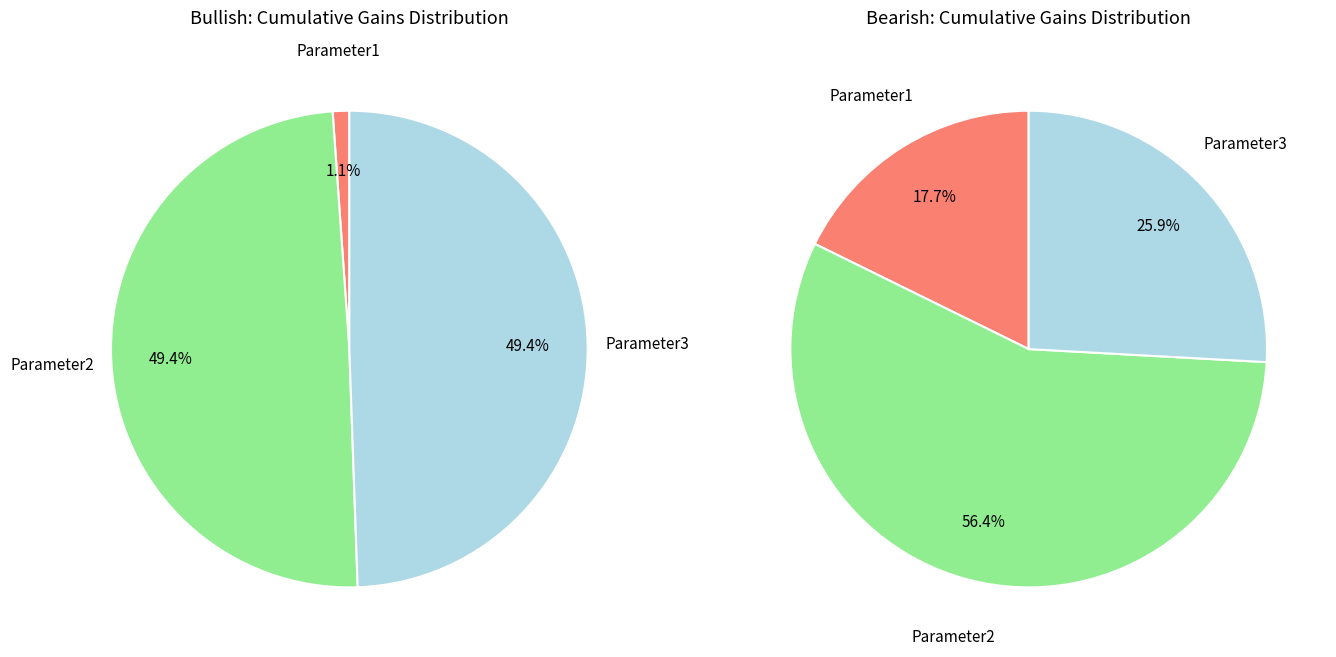

Is it true that 1 is 45% of the pie?

False